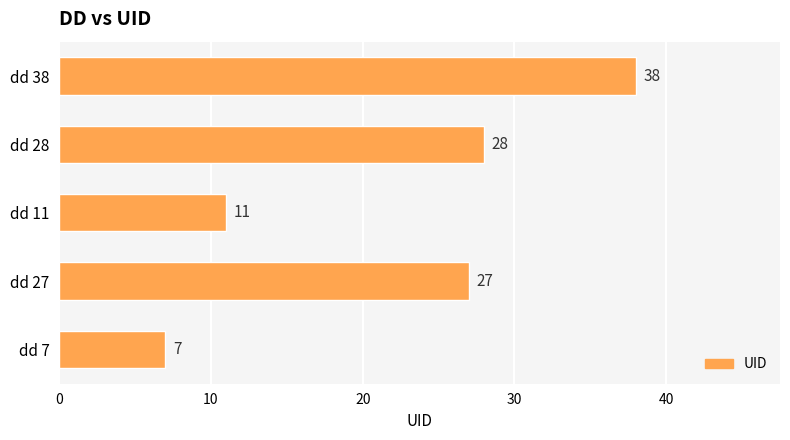

Reading bottom to top, transcribe all the data shown in this chart.

7	27	11	28	38